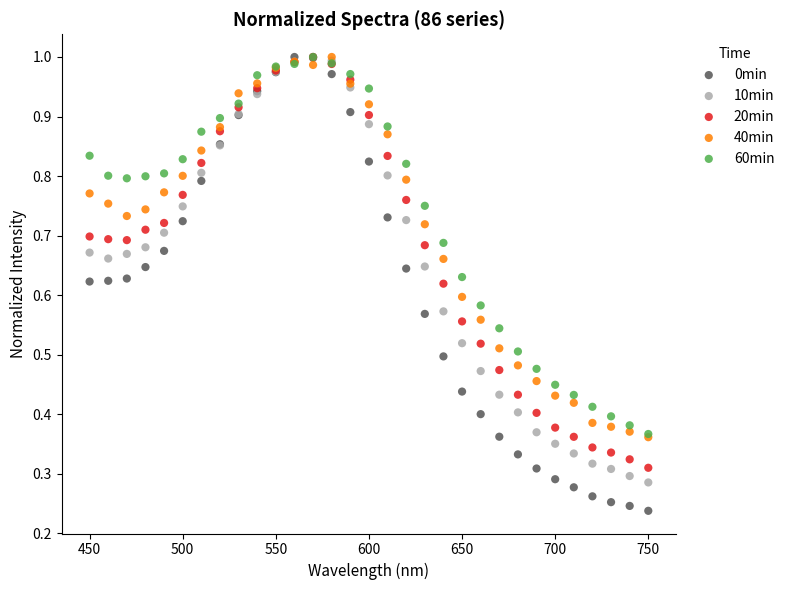

What are all the series names shown in the legend?

0min, 10min, 20min, 40min, 60min